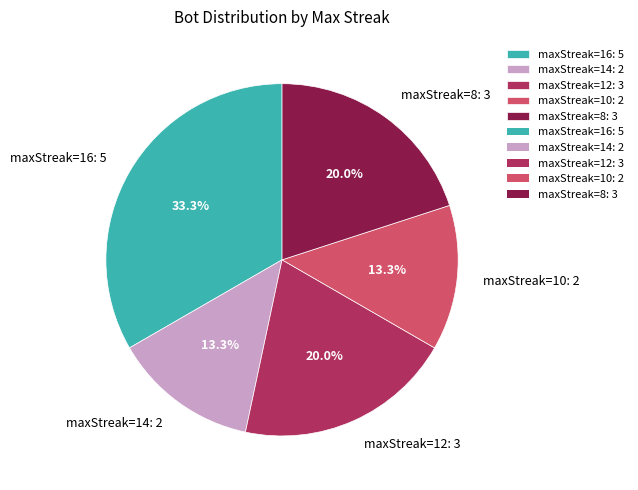

Do maxStreak=12: 3 and maxStreak=8: 3 together represent more than half of the pie?

No